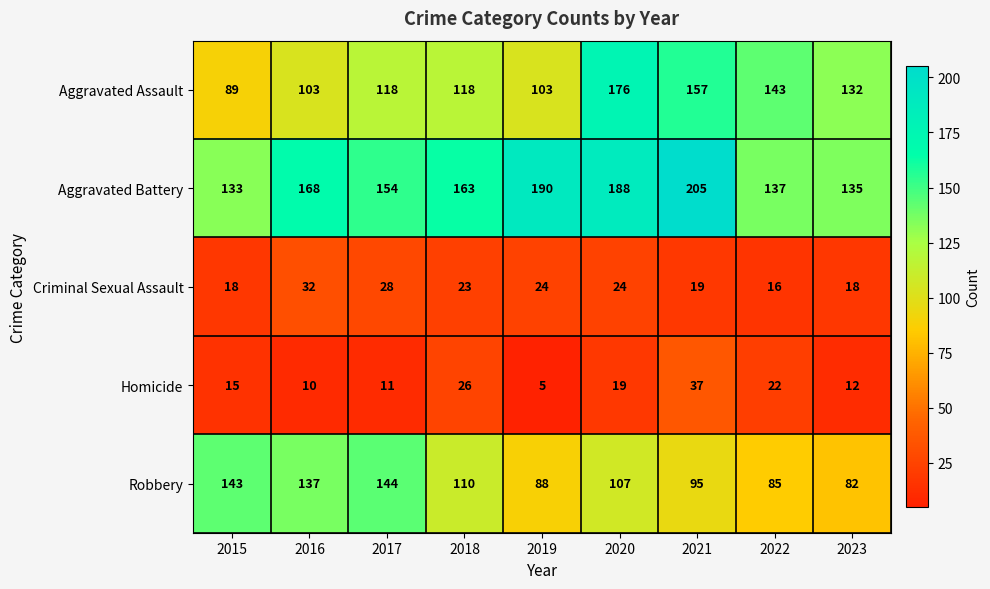

Rank the series at 2019 from highest to lowest value.

Aggravated Battery, Aggravated Assault, Robbery, Criminal Sexual Assault, Homicide